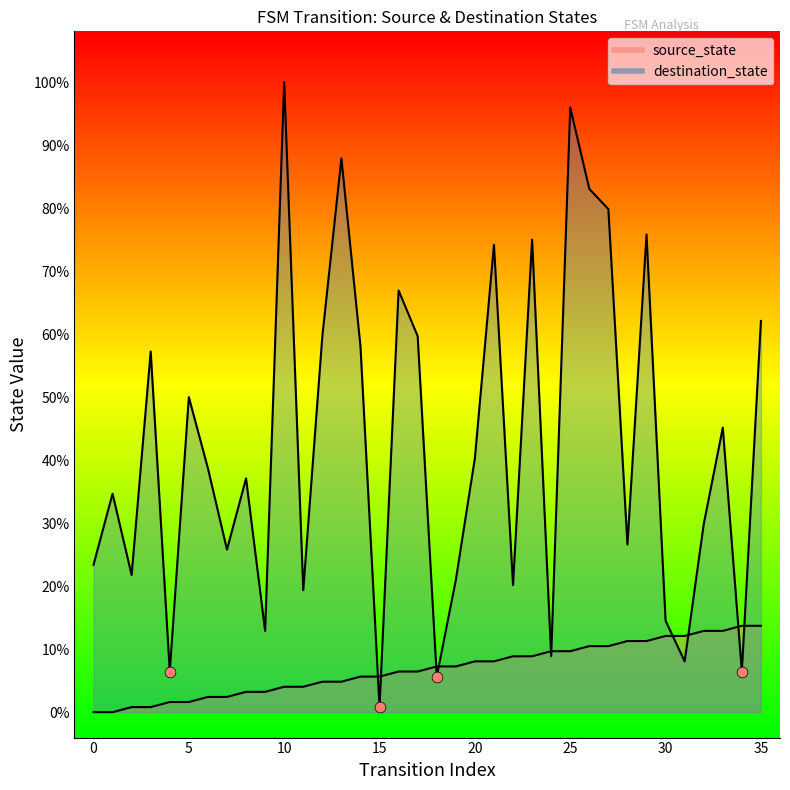

Which series reaches the minimum Y coordinate?

source_state